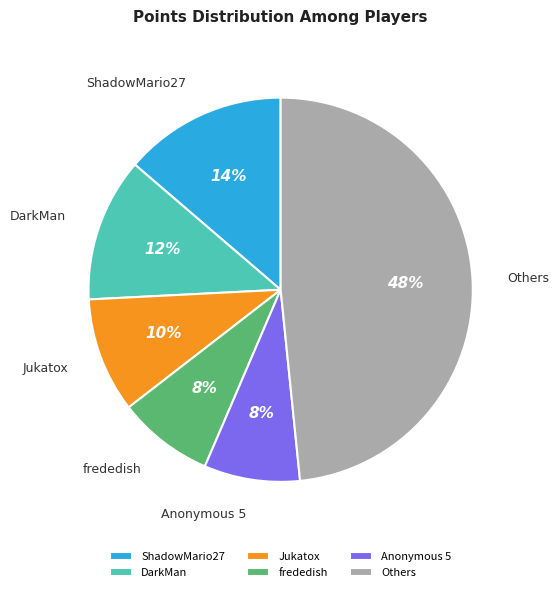

To the nearest percent, what percentage of the pie is Jukatox?

10%